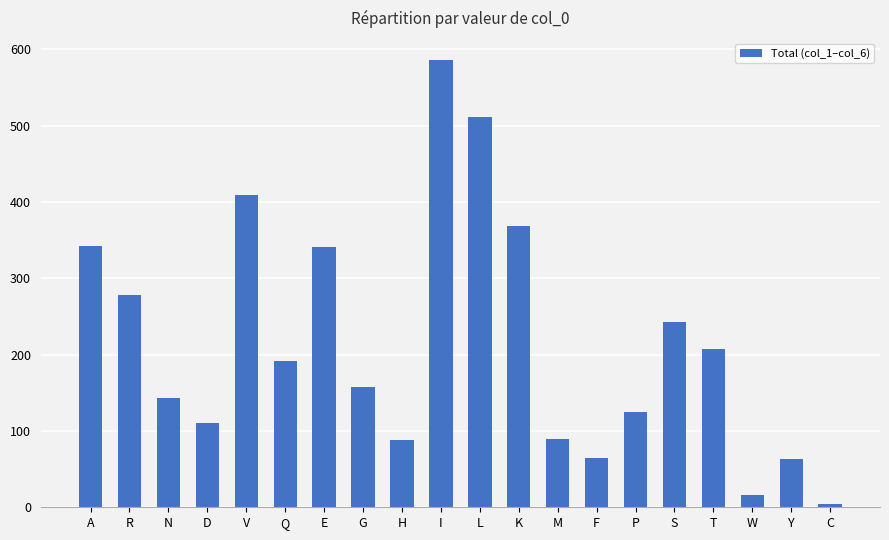

Which label corresponds to the smallest value in the chart?

C